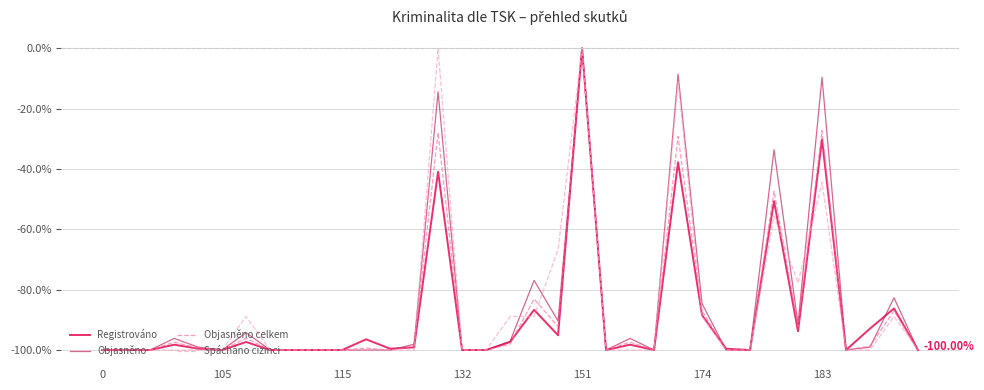

What is the average value of the Spácháno cizinci series?

-85.7